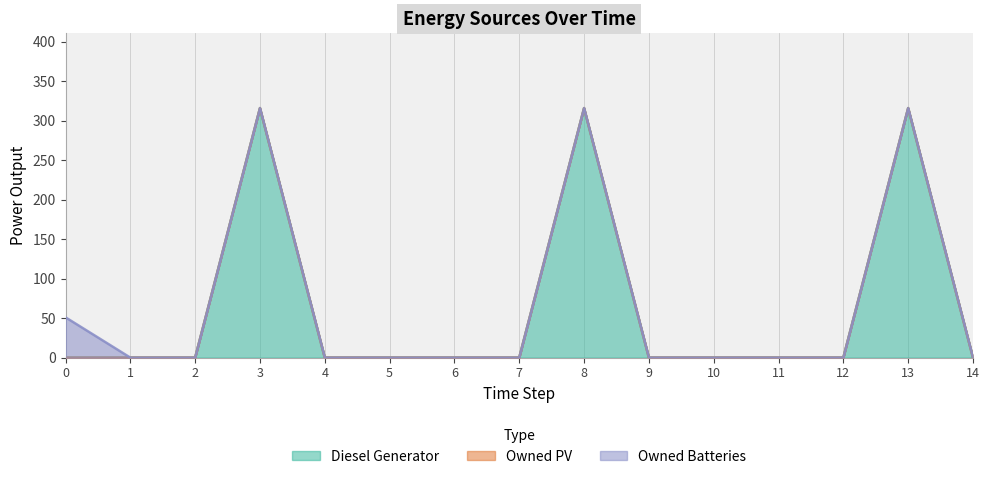

Between 1 and 4, which series saw the biggest shift?

Diesel Generator